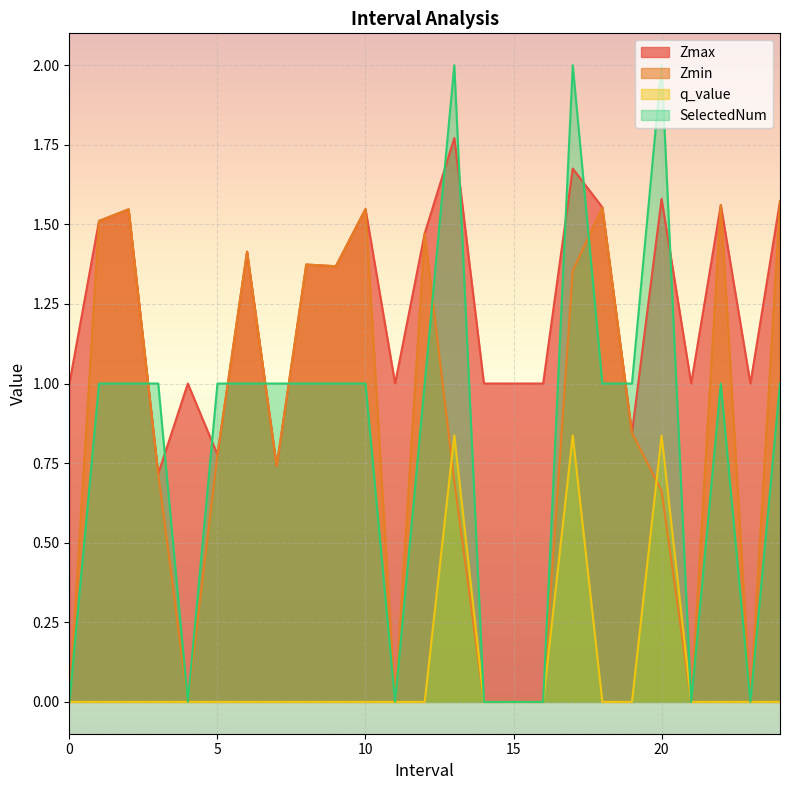

Read the Zmax value at 12.0.

1.5